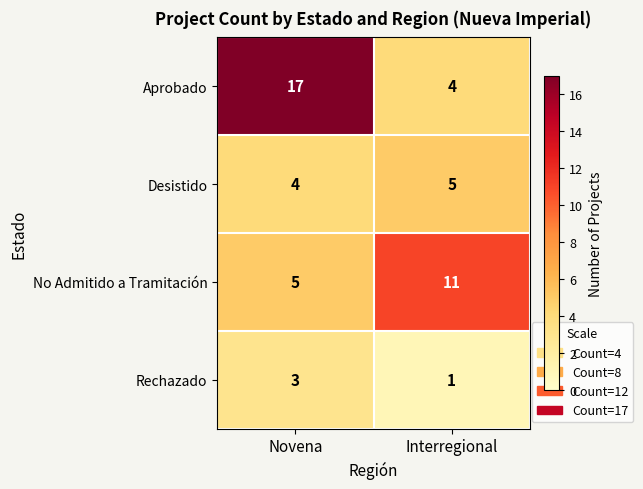

How many series are shown in this chart?

4